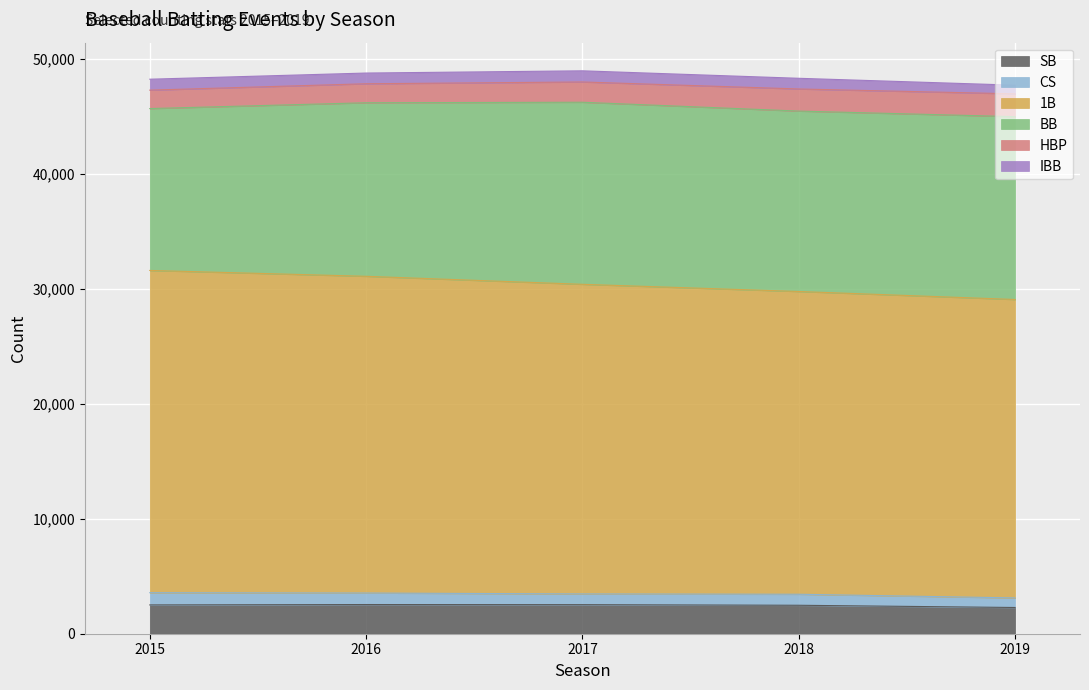

How many 1B values are between 26322 and 27538?

3